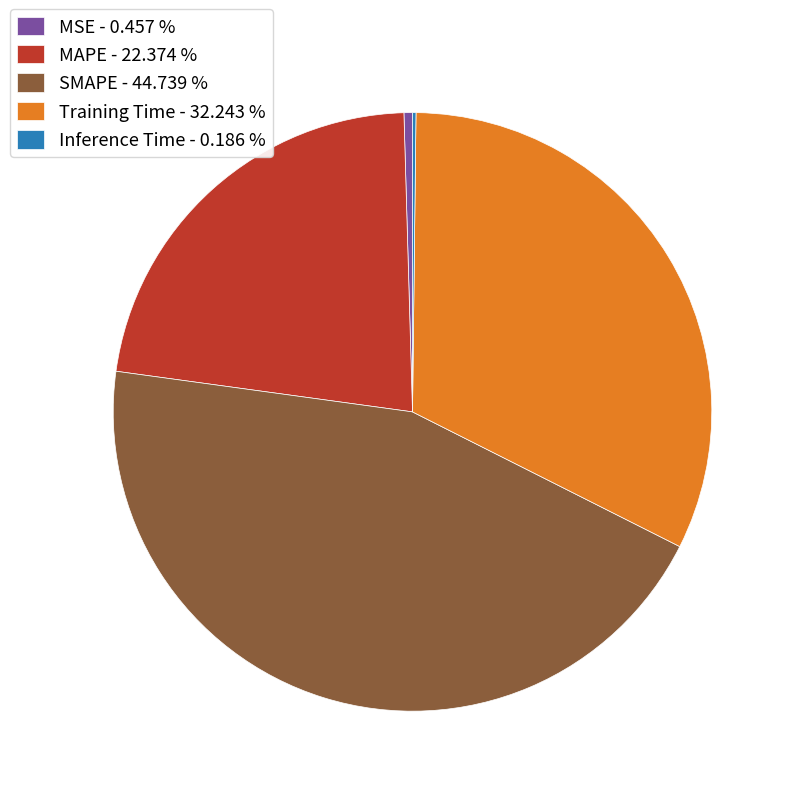

Which has a higher value, Training Time - 32.243 % or SMAPE - 44.739 %?

SMAPE - 44.739 %